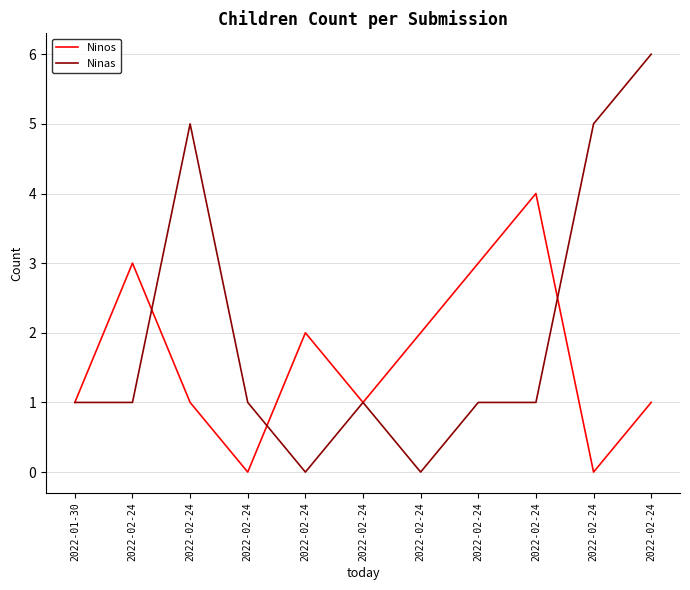

True or false: Ninas has more than 2 points higher than both neighbors.

False